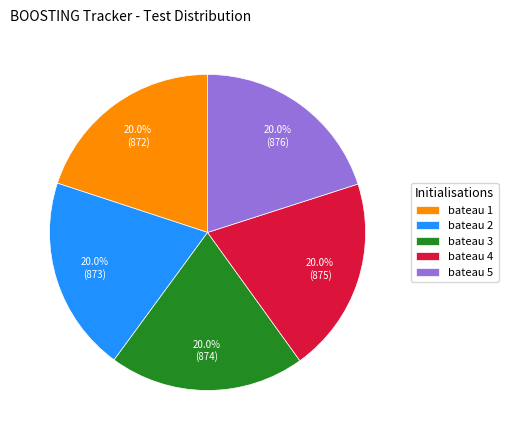

Is bateau 1 the majority of the pie?

No